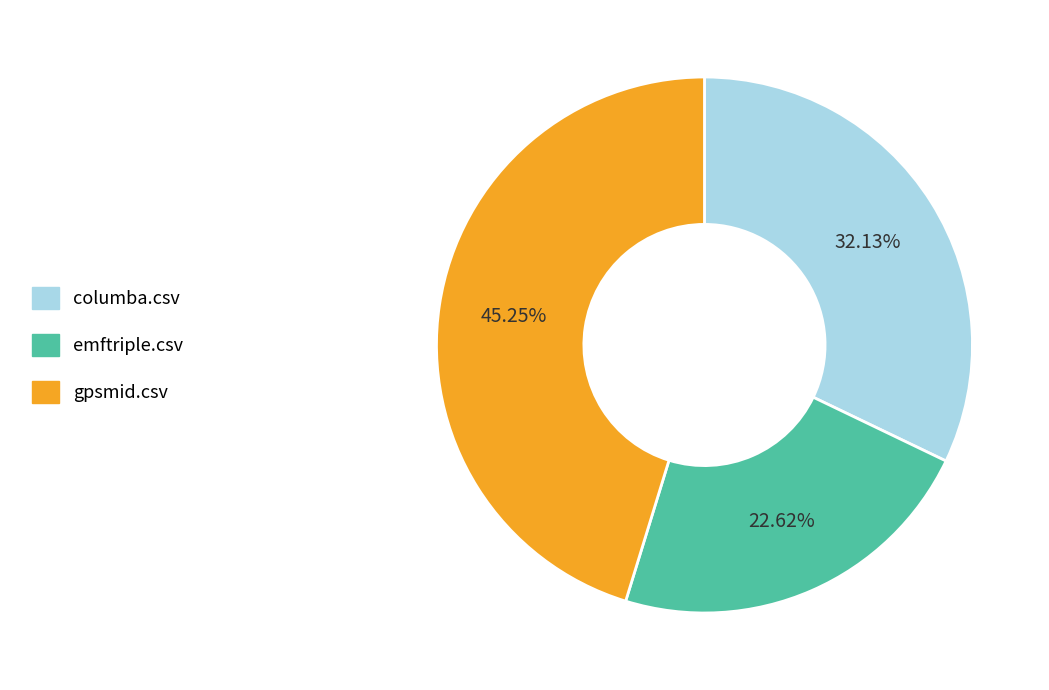

Is it true that gpsmid.csv is 55% of the pie?

False